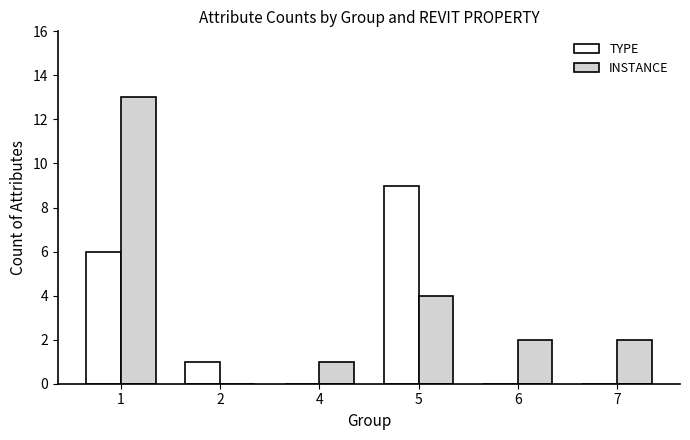

Are the bars horizontal?

No